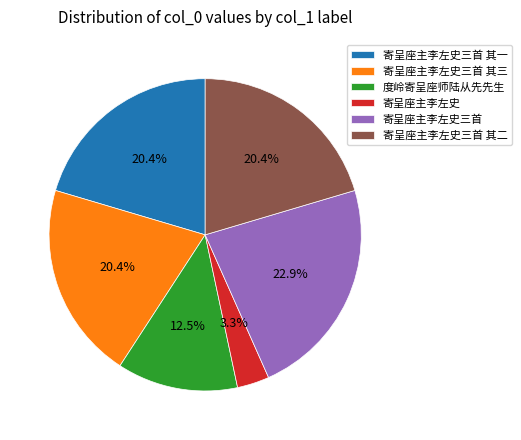

What percentage do 寄呈座主李左史三首 其二 and 寄呈座主李左史三首 其三 together represent?

40.8%